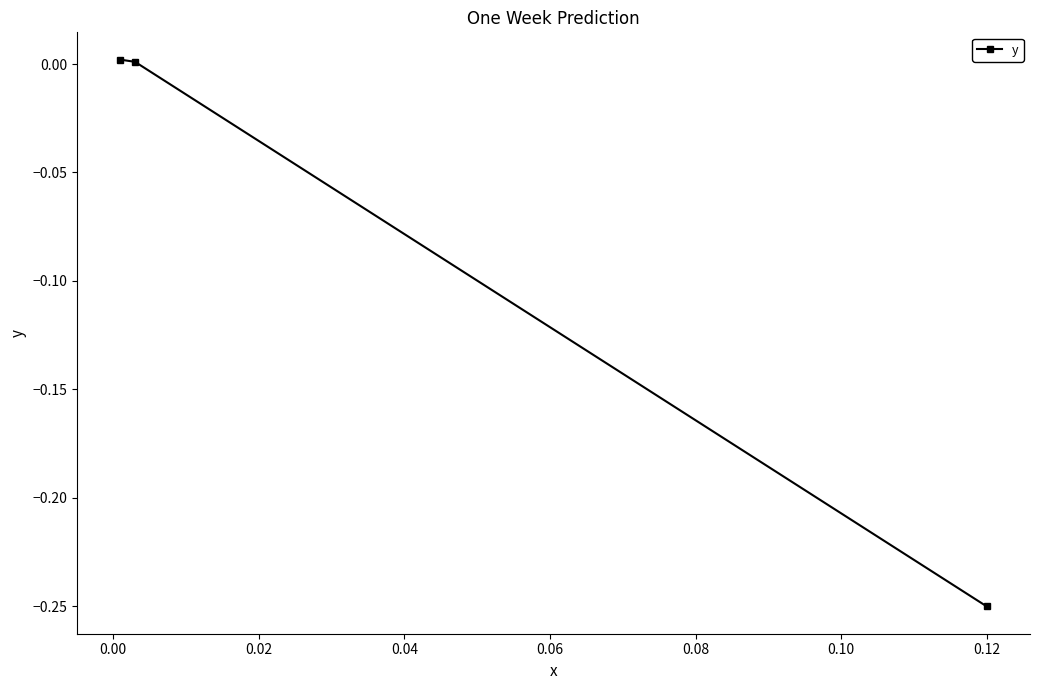

What is the difference between the maximum and minimum values?

0.3